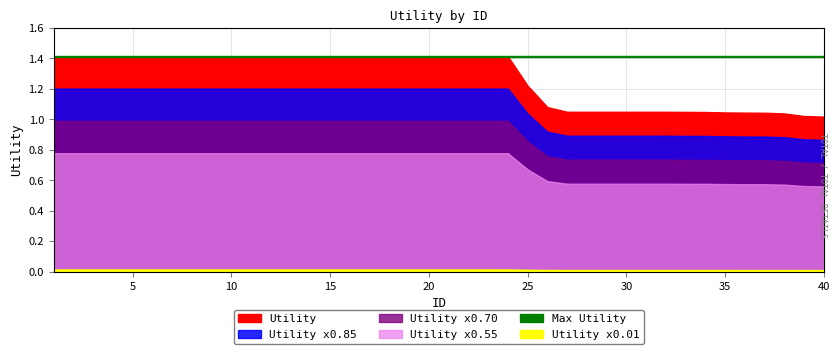

Reading left to right, extract all data points from this chart.

1=1.4	2=1.4	3=1.4	4=1.4	5=1.4	6=1.4	7=1.4	8=1.4	9=1.4	10=1.4	11=1.4	12=1.4	13=1.4	14=1.4	15=1.4	16=1.4	17=1.4	18=1.4	19=1.4	20=1.4	21=1.4	22=1.4	23=1.4	24=1.4	25=1.2	26=1.1	27=1.0	28=1.0	29=1.0	30=1.0	31=1.0	32=1.0	33=1.0	34=1.0	35=1.0	36=1.0	37=1.0	38=1.0	39=1.0	40=1.0